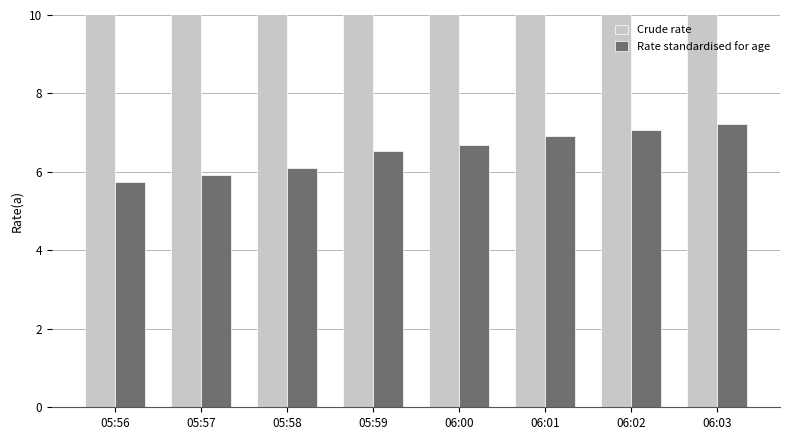

Reading left to right, extract all data points from this chart.

Crude rate: 19.2	19.9	21.2	22.8	24.2	24.5	25.8	26.8
Rate standardised for age: 5.7	5.9	6.1	6.5	6.7	6.9	7.1	7.2